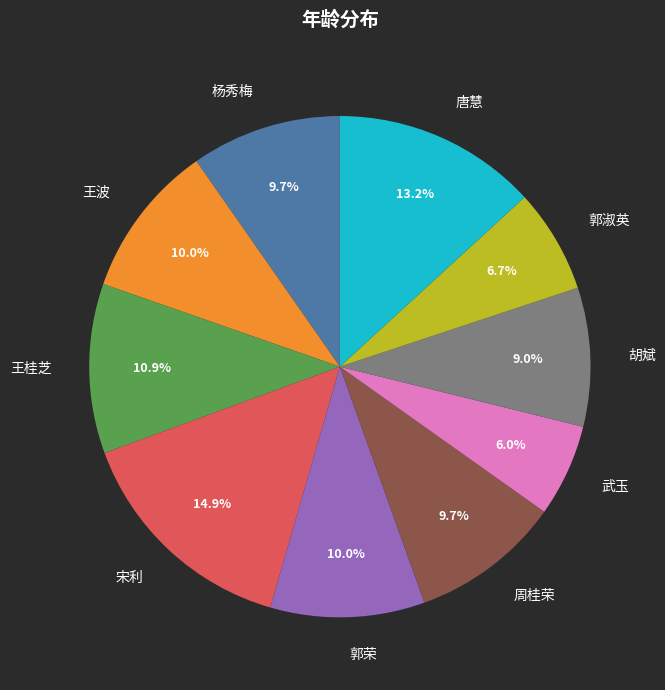

What is the largest slice in the pie chart?

宋利